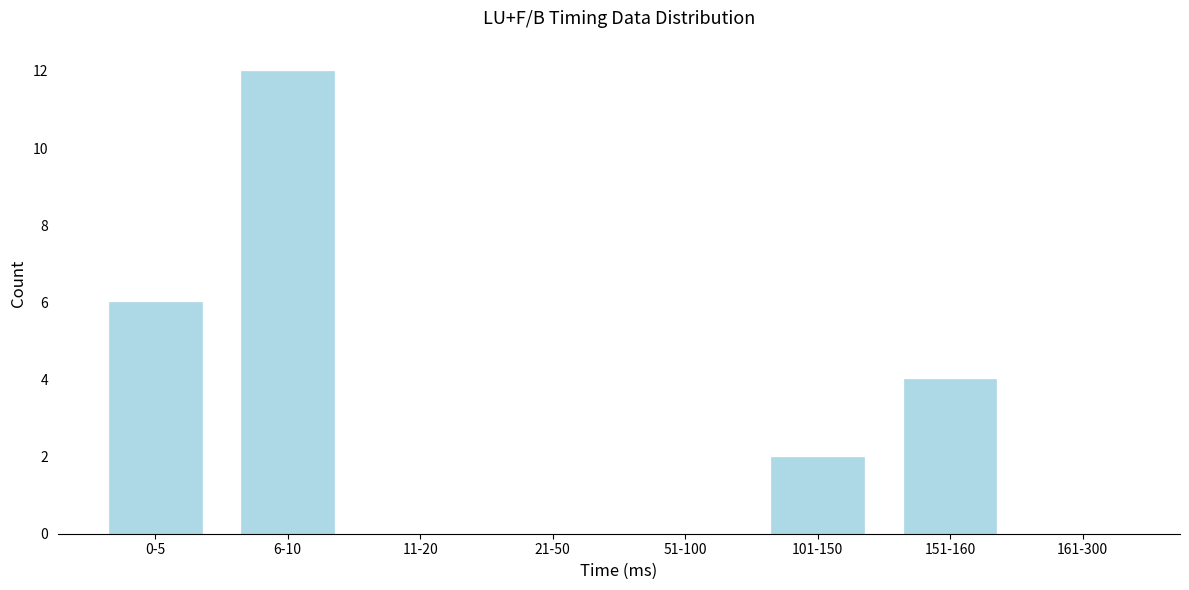

Reading right to left, transcribe all the data shown in this chart.

161-300=0	151-160=4	101-150=2	51-100=0	21-50=0	11-20=0	6-10=12	0-5=6